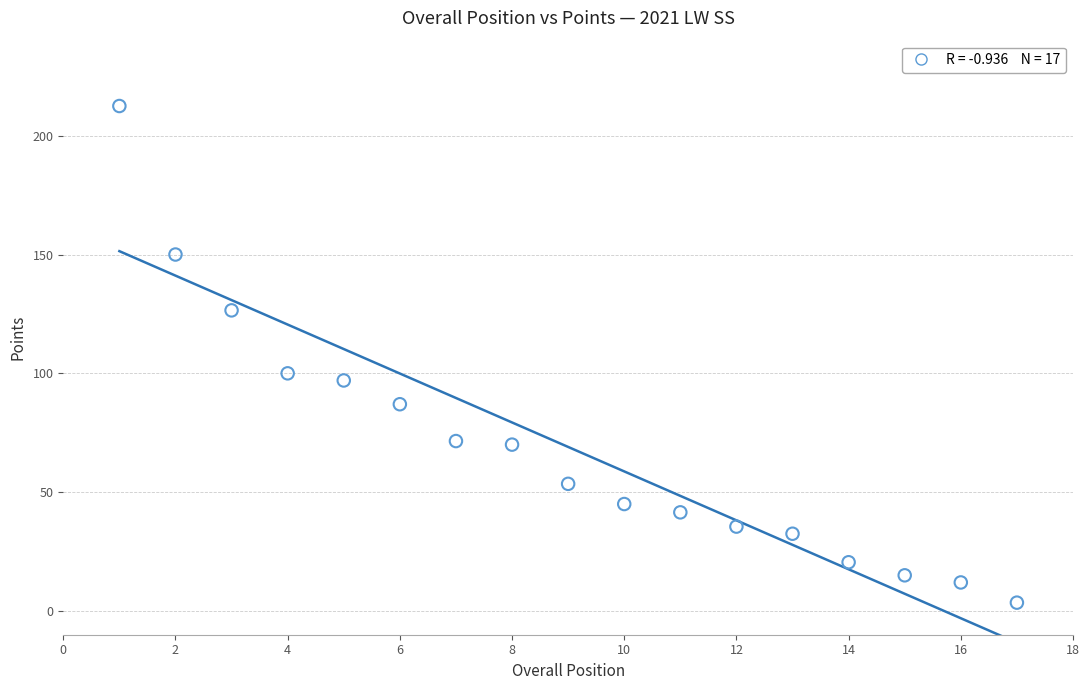

What Y value in the scatter plot is closest to 108?

100.0